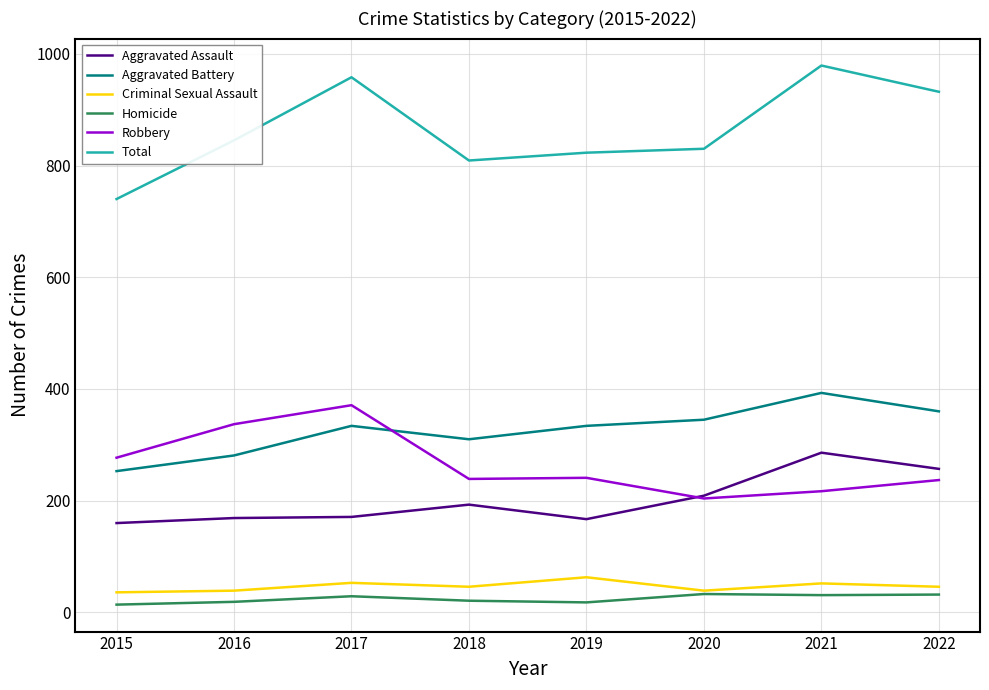

What is the total value across all series at 2022?

1864